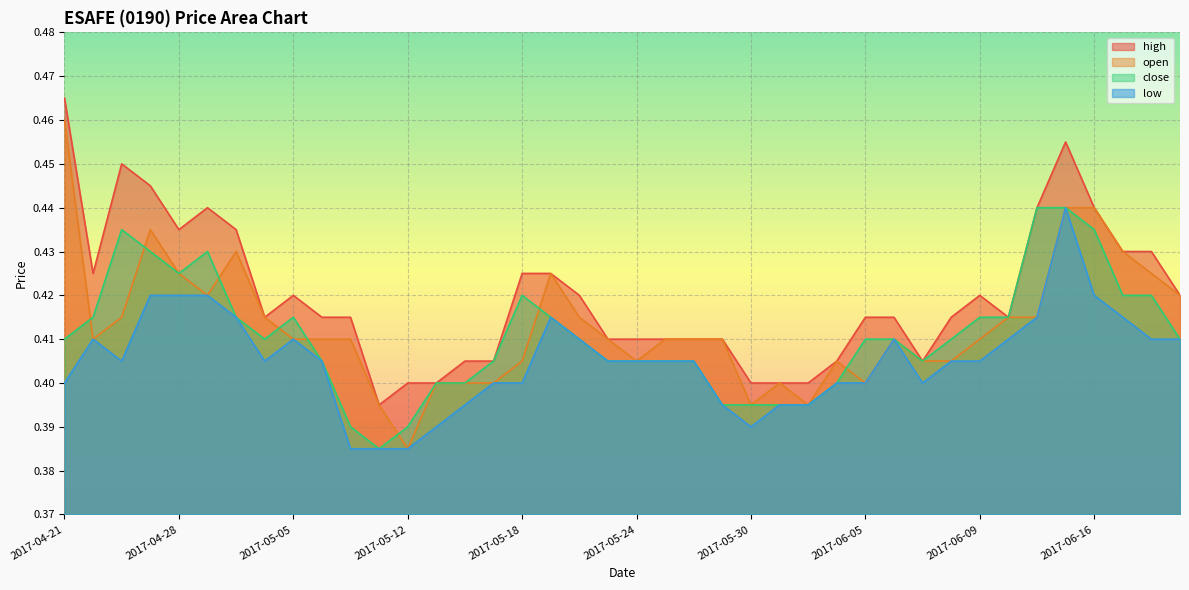

What is the lowest value of the close series?

0.4